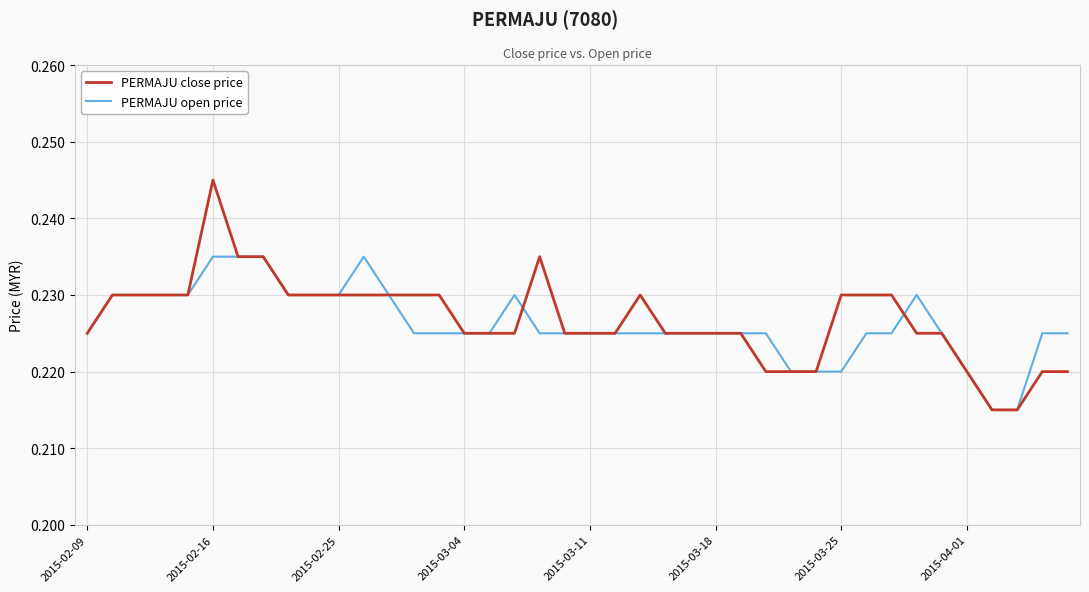

Which series has the widest spread of values?

PERMAJU close price